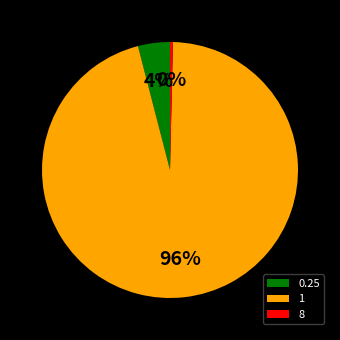

Is 1 the majority of the pie?

Yes